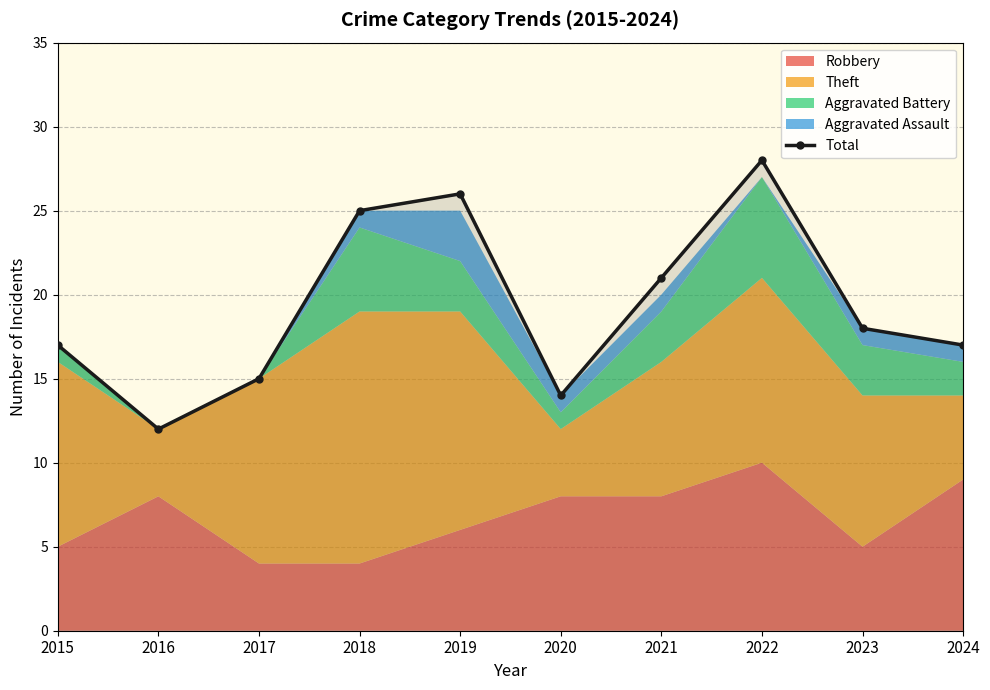

True or false: the data shows 17 at 2015.

True